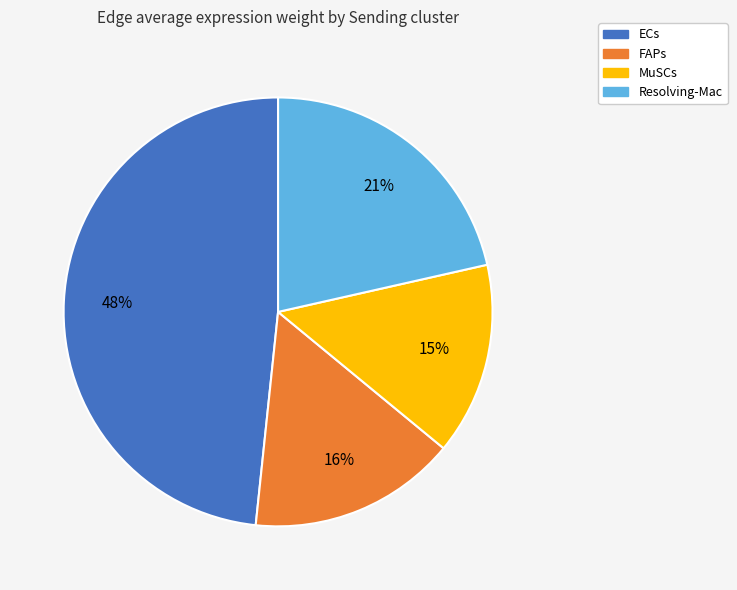

To the nearest percent, what is the average slice percentage?

25%